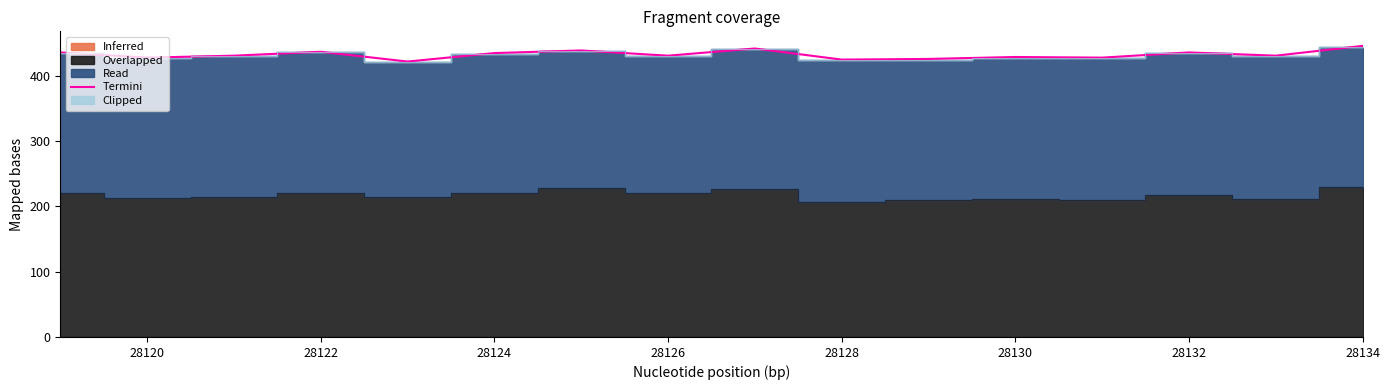

How many points are higher than both their immediate neighbors (excluding endpoints)?

5